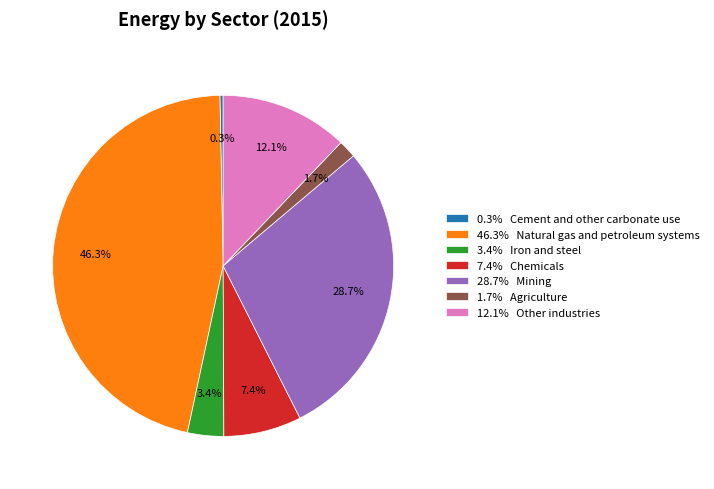

Which slice is the smallest?

0.3% Cement and other carbonate use